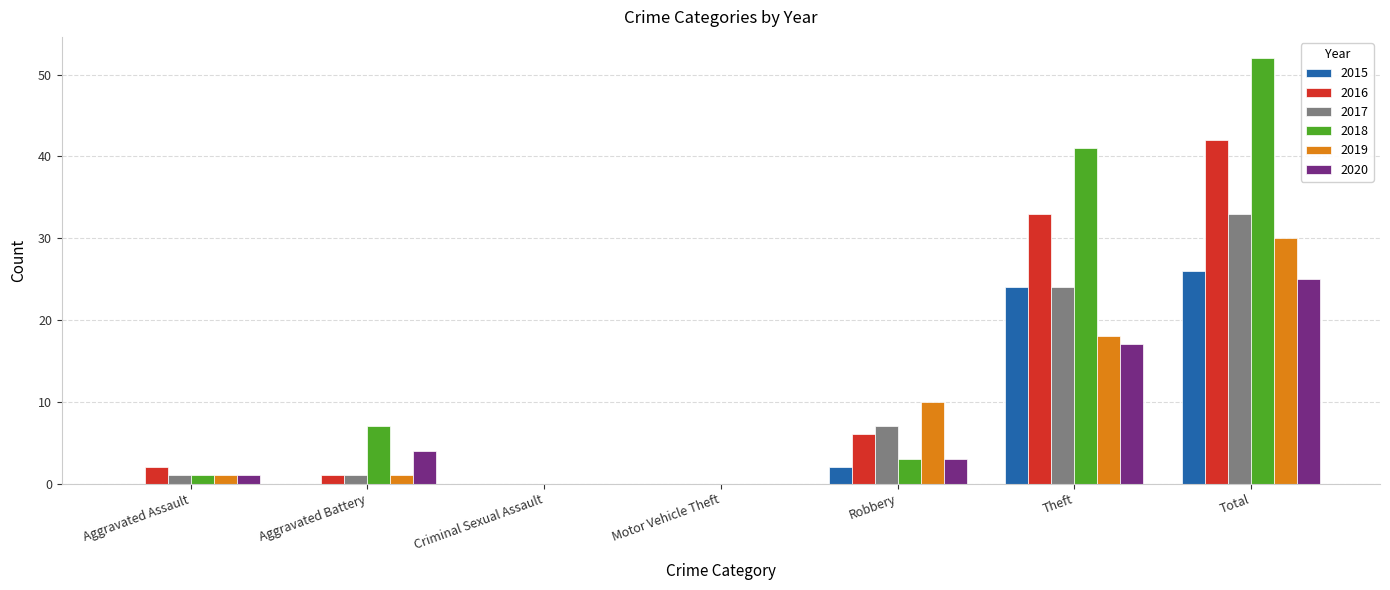

The value of 2018 at Total is 52. True or false?

True